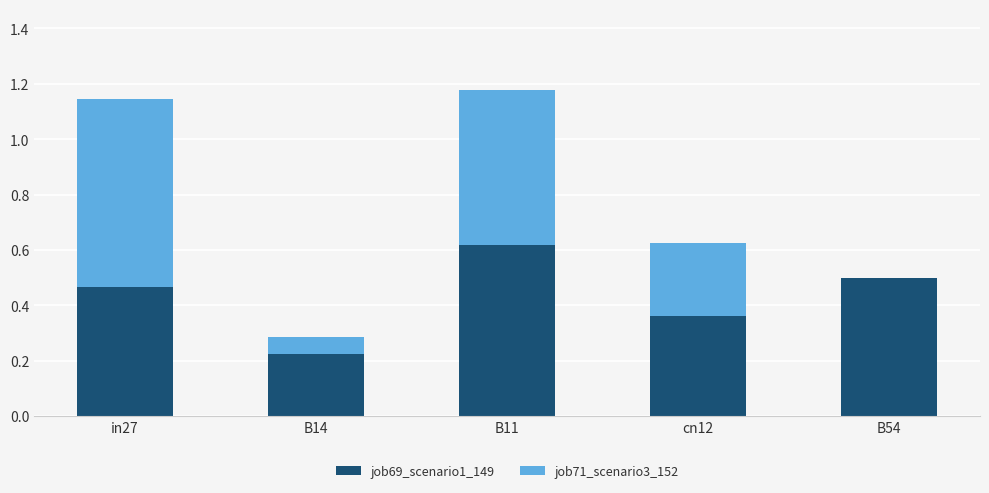

True or false: job69_scenario1_149 has a value of 0.1 at B14.

False